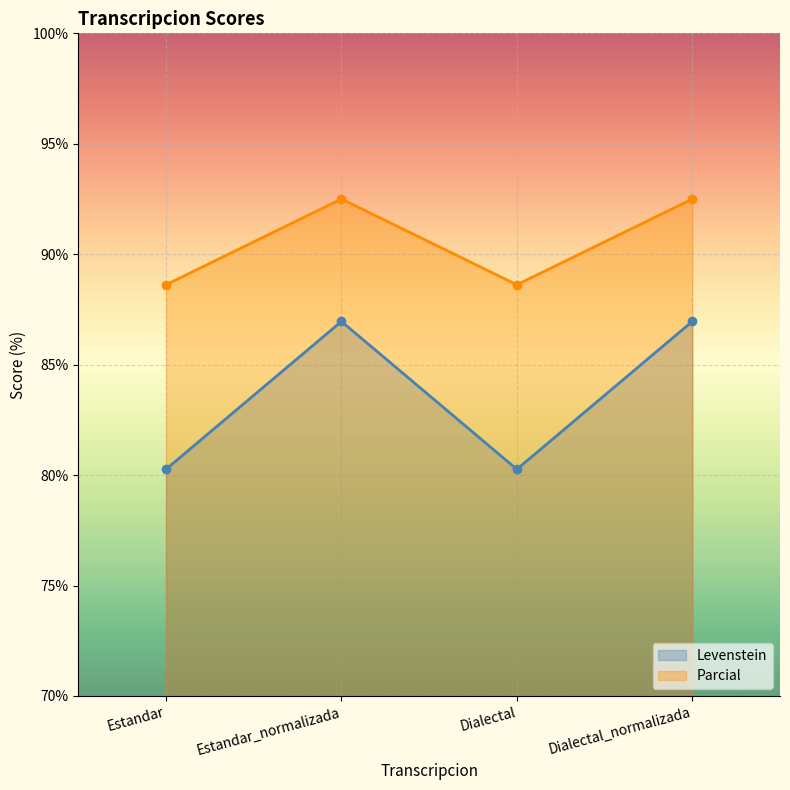

What is the label of the 4th point from the right?

Estandar